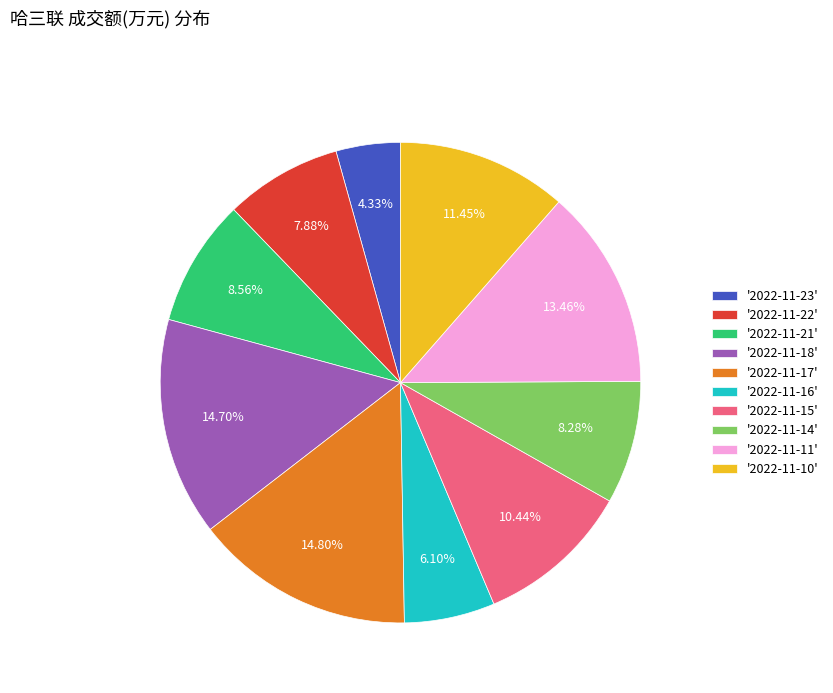

How many slices are in this pie chart?

10